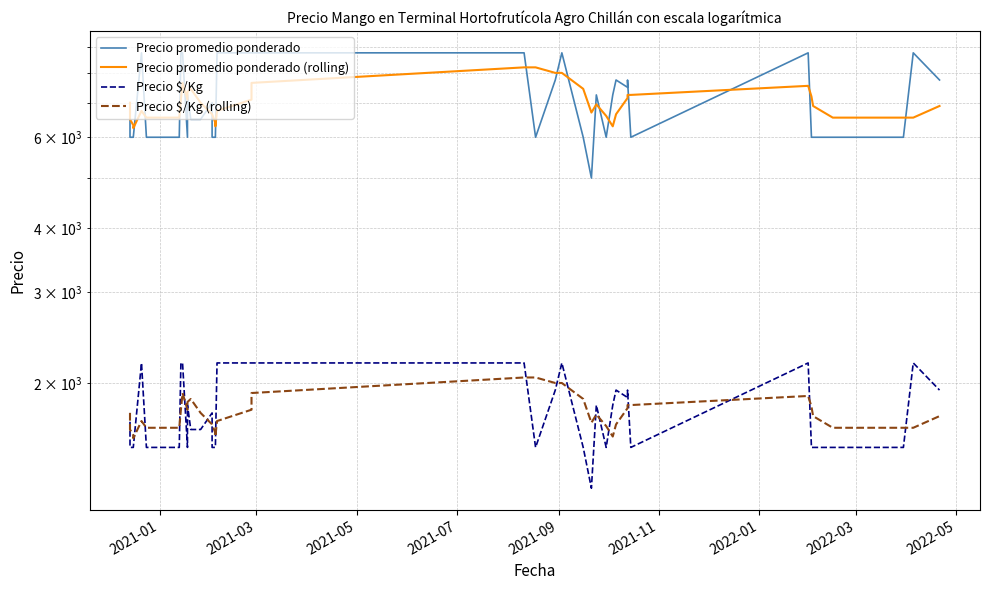

Reading left to right, what are all the values shown in this chart?

Precio promedio ponderado: 7000.0	6000.0	6000.0	6000.0	8750.0	6000.0	6000.0	8750.0	8750.0	6000.0	7250.0	6500.0	6500.0	7000.0	6000.0	6000.0	6000.0	8750.0	8750.0	8750.0	8750.0	6000.0	7750.0	8750.0	6000.0	5000.0	7250.0	6000.0	7250.0	7750.0	7500.0	7750.0	6000.0	8750.0	6000.0	6000.0	6000.0	6000.0	8750.0	7750.0
Precio promedio ponderado (rolling): 7000.0	6500.0	6333.3	6250.0	6750.0	6550.0	6550.0	7100.0	7650.0	7100.0	7350.0	7450.0	7000.0	6650.0	6650.0	6400.0	6300.0	6750.0	7100.0	7650.0	8200.0	8200.0	8000.0	8000.0	7450.0	6700.0	6950.0	6600.0	6300.0	6650.0	7150.0	7250.0	7250.0	7550.0	7200.0	6900.0	6550.0	6550.0	6550.0	6900.0
Precio $/Kg: 1750.0	1500.0	1500.0	1500.0	2188.0	1500.0	1500.0	2188.0	2188.0	1500.0	1812.0	1625.0	1625.0	1750.0	1500.0	1500.0	1500.0	2188.0	2188.0	2188.0	2188.0	1500.0	1938.0	2188.0	1500.0	1250.0	1812.0	1500.0	1812.0	1938.0	1875.0	1938.0	1500.0	2188.0	1500.0	1500.0	1500.0	1500.0	2188.0	1938.0
Precio $/Kg (rolling): 1750.0	1625.0	1583.3	1562.5	1687.6	1637.6	1637.6	1775.2	1912.8	1775.2	1837.6	1862.6	1750.0	1662.4	1662.4	1600.0	1575.0	1687.6	1775.2	1912.8	2050.4	2050.4	2000.4	2000.4	1862.8	1675.2	1737.6	1650.0	1574.8	1662.4	1787.4	1812.6	1812.6	1887.8	1800.2	1725.2	1637.6	1637.6	1637.6	1725.2